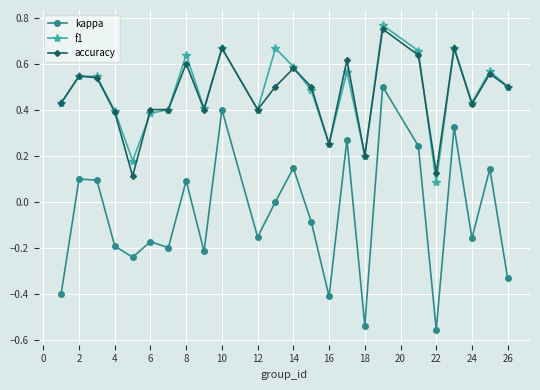

What is the difference between the second highest and second lowest values in the kappa series?

0.9